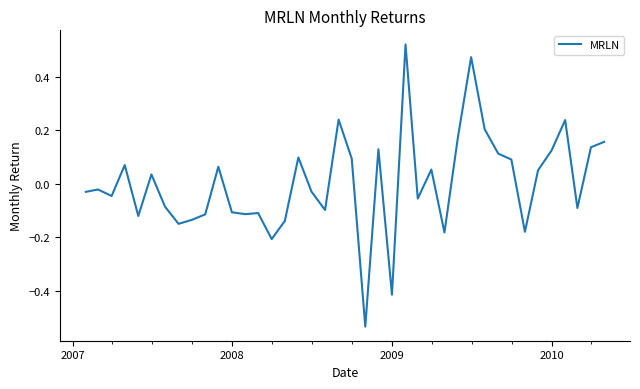

How many lines are shown in the chart?

1